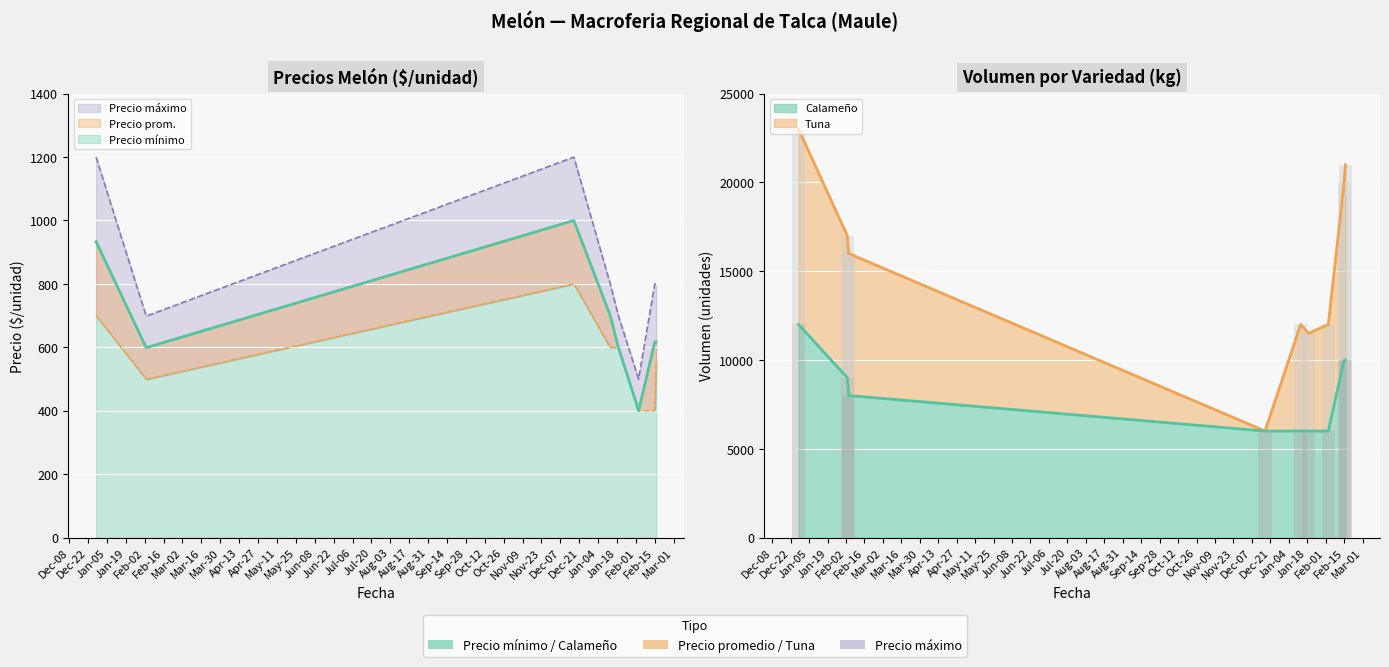

True or false: Precio minimo has a value of 142 at 2022-01-19.

False